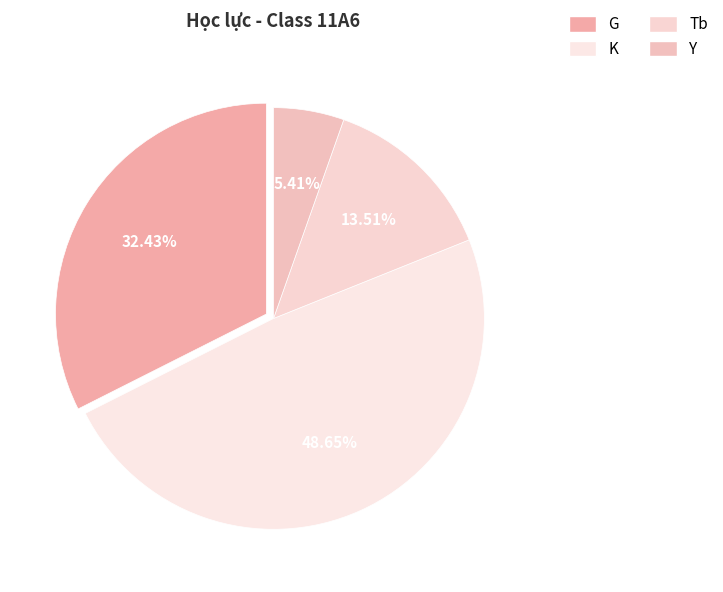

How many slices are in this pie chart?

4